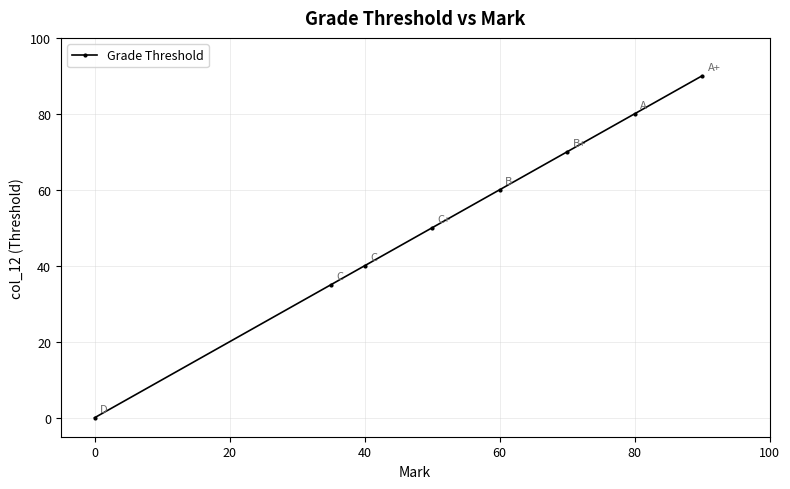

True or false: the data has more than 1 interior local peaks.

False